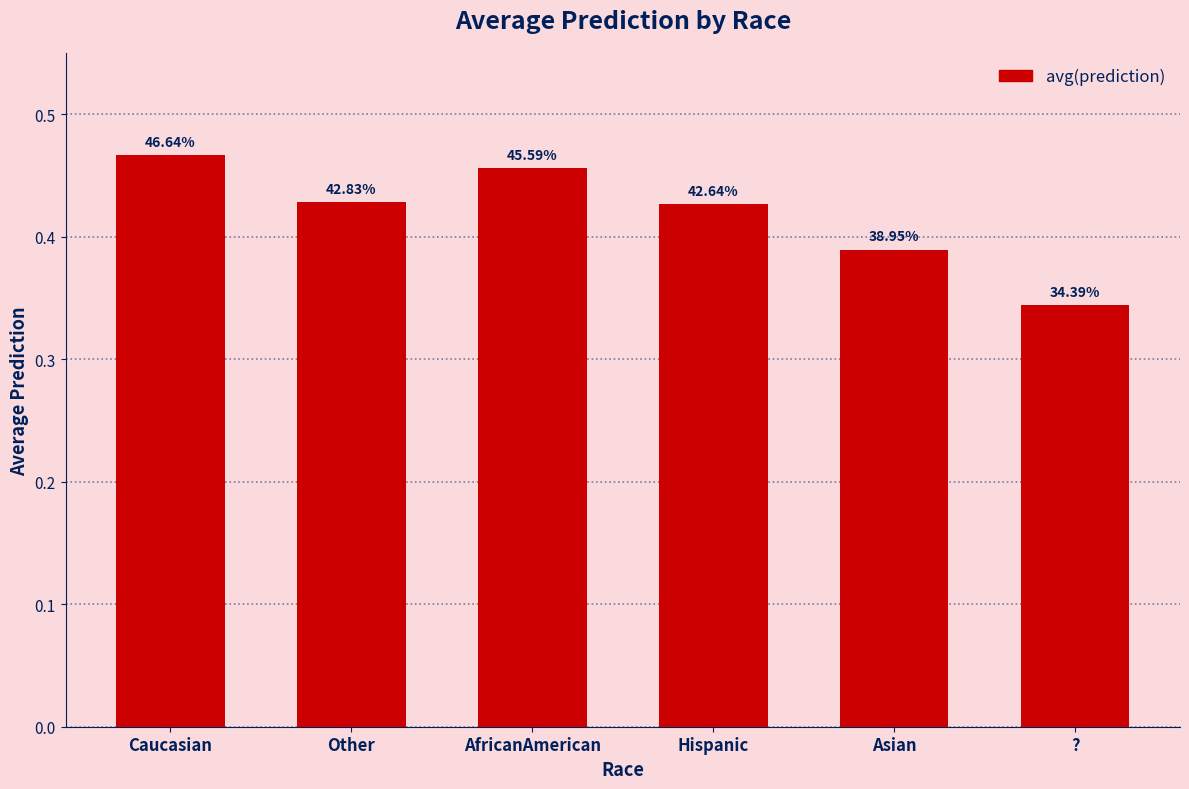

How many bars are there in total?

6